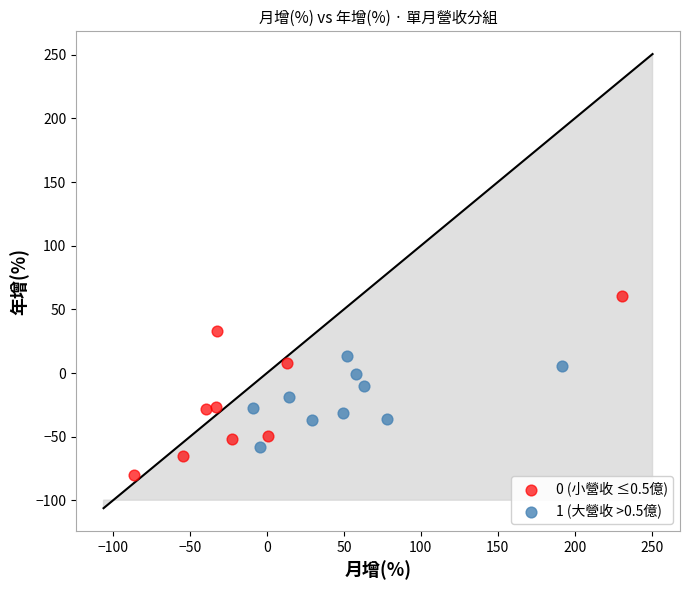

Which series has the largest Y range (max minus min)?

0 (小營收 ≤0.5億)